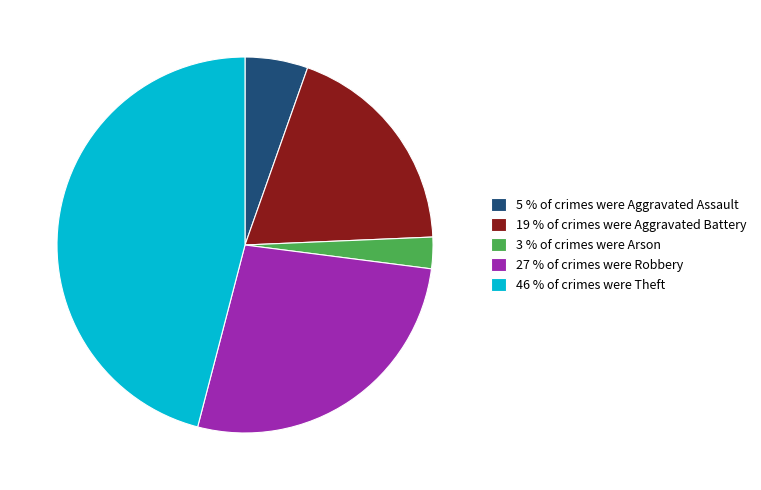

Which slice is the largest?

46 % of crimes were Theft